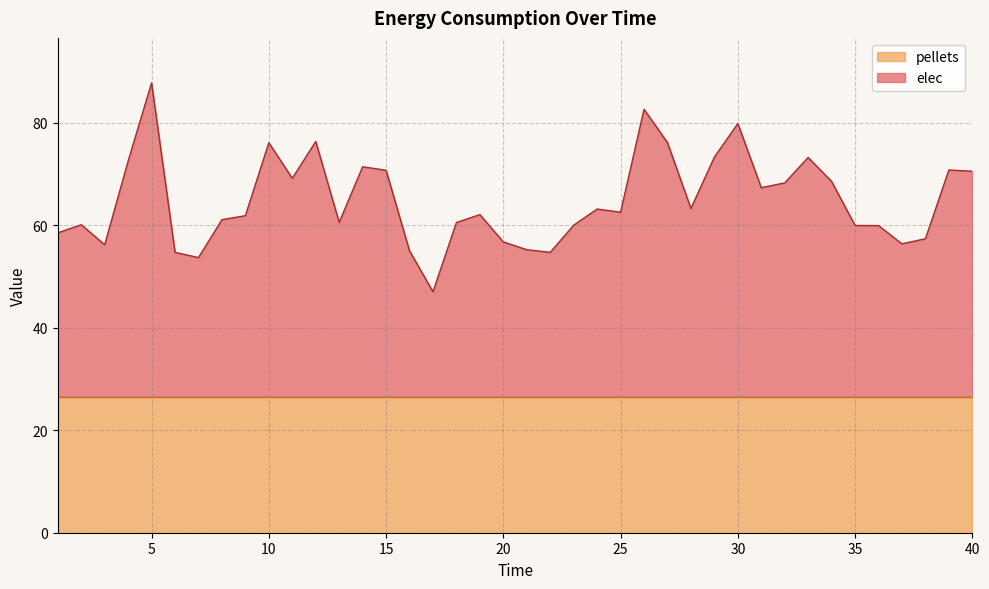

List the labels in order of value, largest first.

5, 26, 30, 12, 27, 10, 29, 33, 4, 14, 39, 15, 40, 11, 34, 32, 31, 28, 24, 25, 19, 9, 8, 13, 18, 2, 23, 35, 36, 1, 38, 20, 37, 3, 21, 16, 6, 22, 7, 17